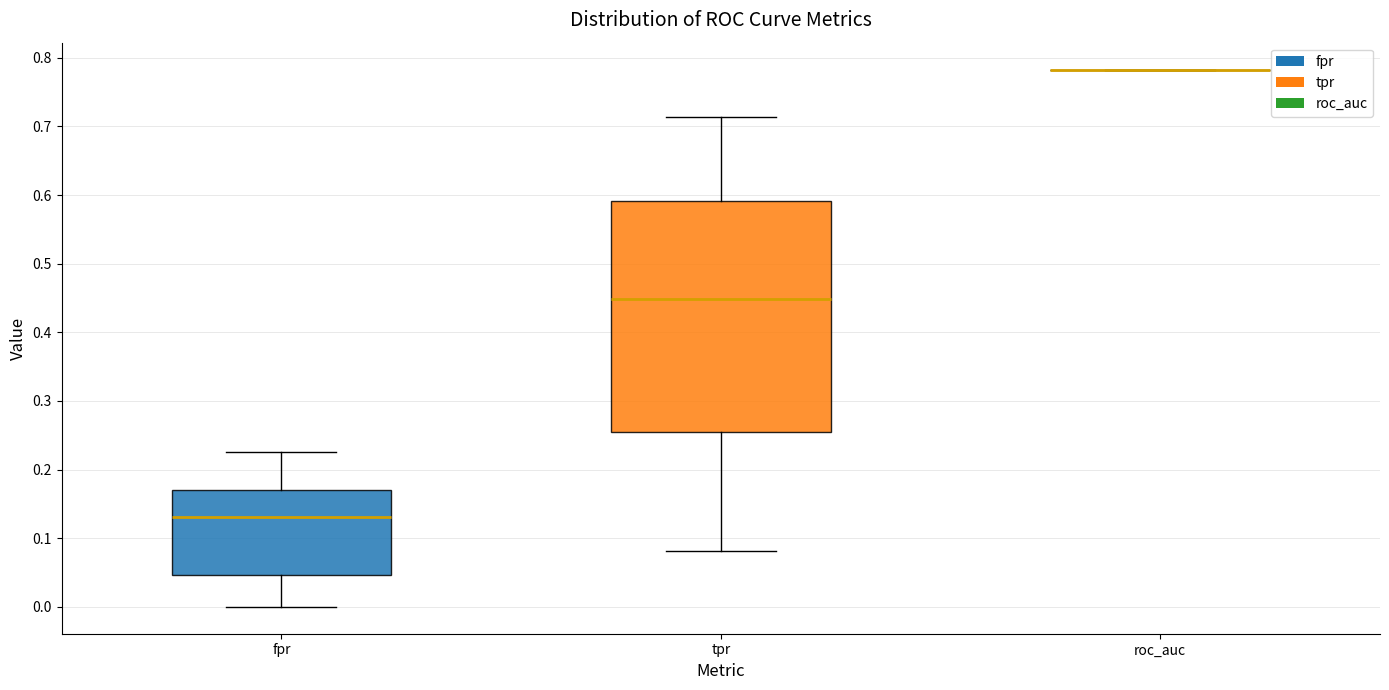

Where is the lower edge of the box for fpr on the y-axis? The values are not printed on the chart, so give them approximately, as read against the axis.

0.05